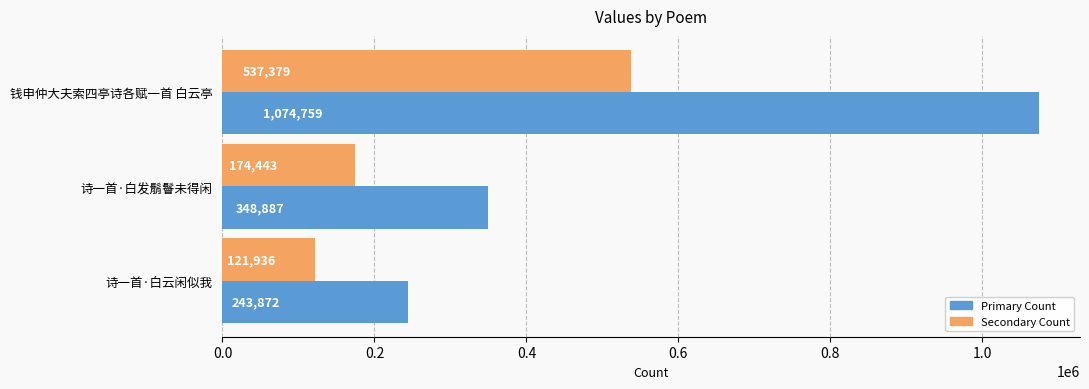

What is the smallest value displayed?

121936.0